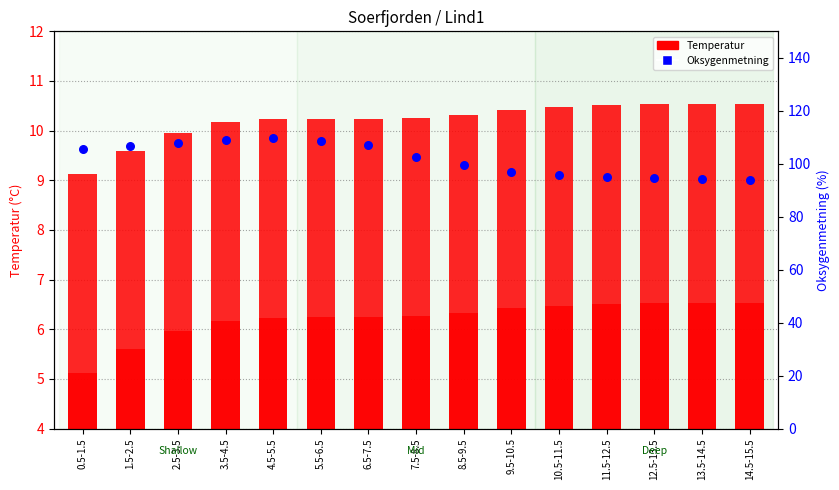

Which series reaches the minimum Y coordinate?

Temperatur